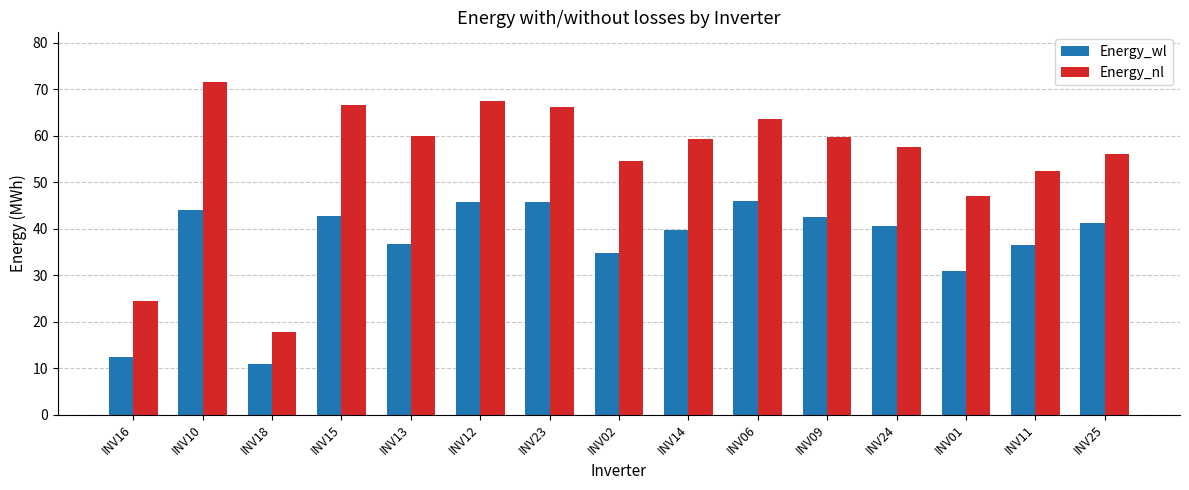

Where is Energy_nl nearest to the value 44?

INV01